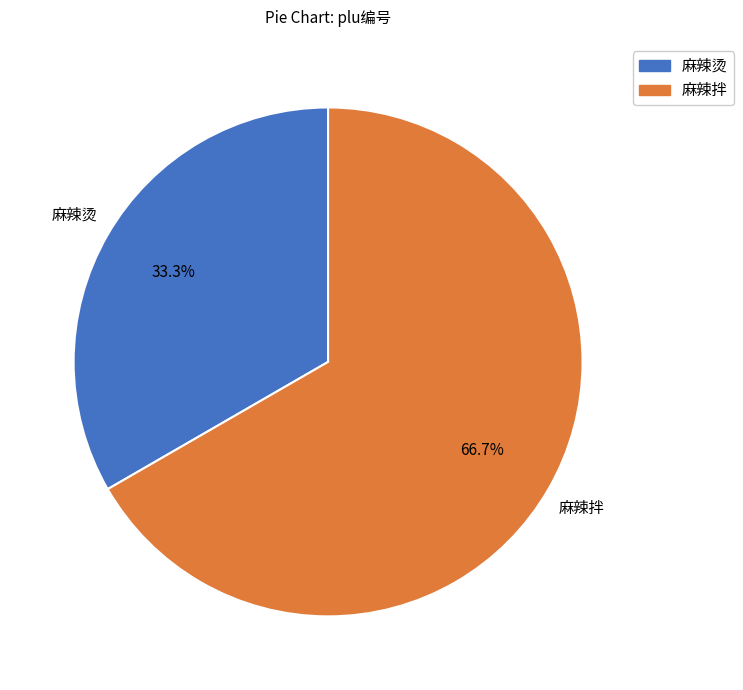

What is the largest slice in the pie chart?

麻辣拌